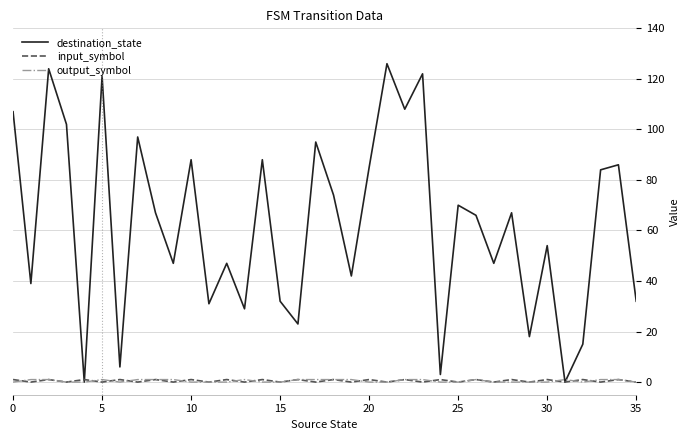

Which series has the largest range (max minus min)?

destination_state